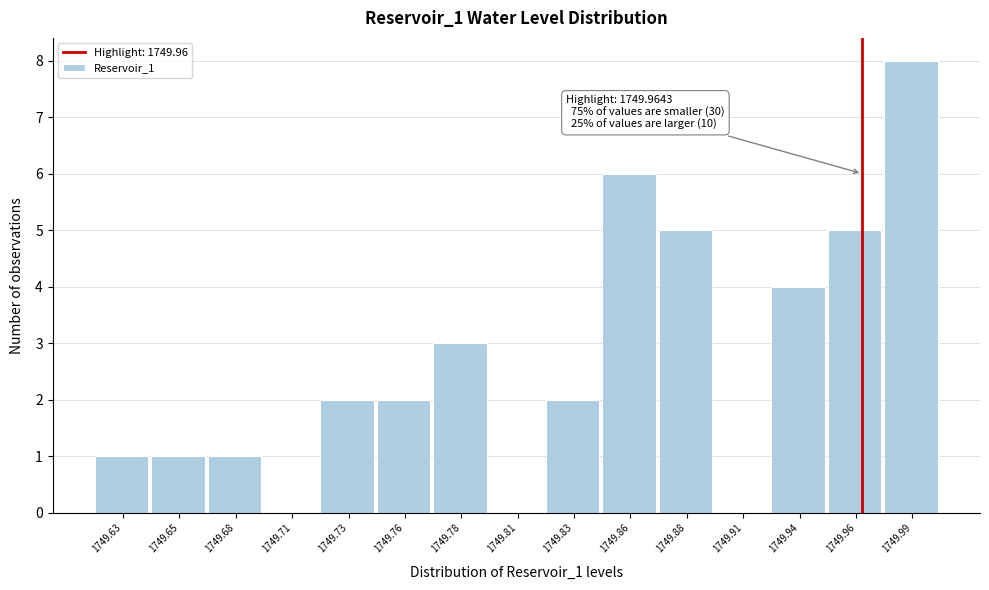

Reading right to left, what are all the values shown in this chart?

1749.99=8	1749.96=5	1749.94=4	1749.91=0	1749.88=5	1749.86=6	1749.83=2	1749.81=0	1749.78=3	1749.76=2	1749.73=2	1749.71=0	1749.68=1	1749.65=1	1749.63=1